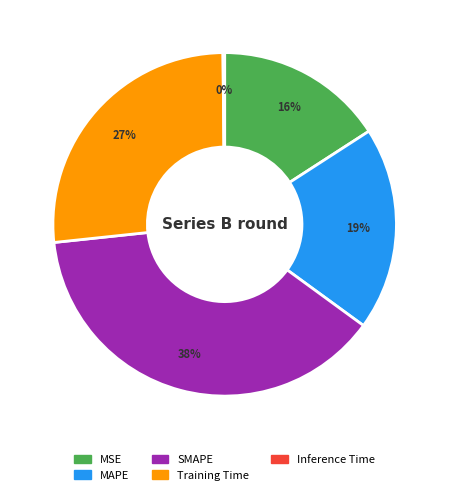

To the nearest percent, what is the difference between the largest and smallest slice percentages?

38%